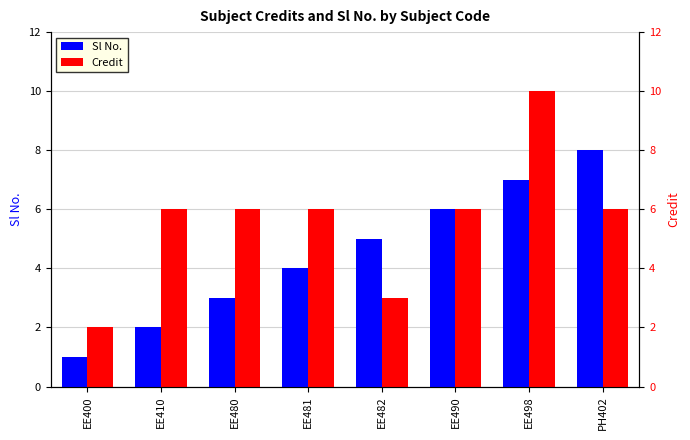

Reading right to left, list all the values displayed in this chart.

Sl No.: PH402=8	EE498=7	EE490=6	EE482=5	EE481=4	EE480=3	EE410=2	EE400=1
Credit: PH402=6	EE498=10	EE490=6	EE482=3	EE481=6	EE480=6	EE410=6	EE400=2